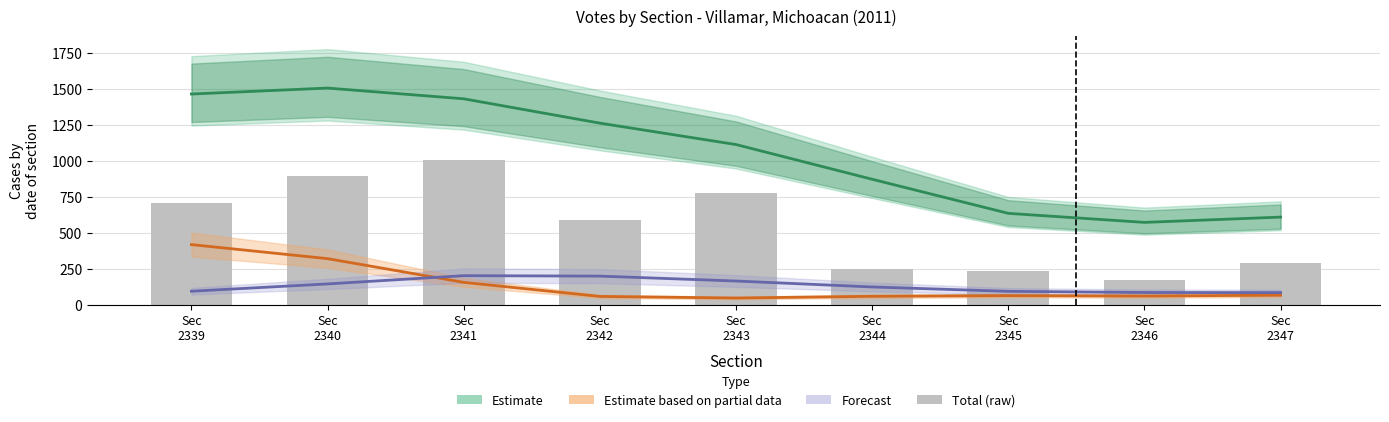

How many values in the Total (raw) series are below 590?

4